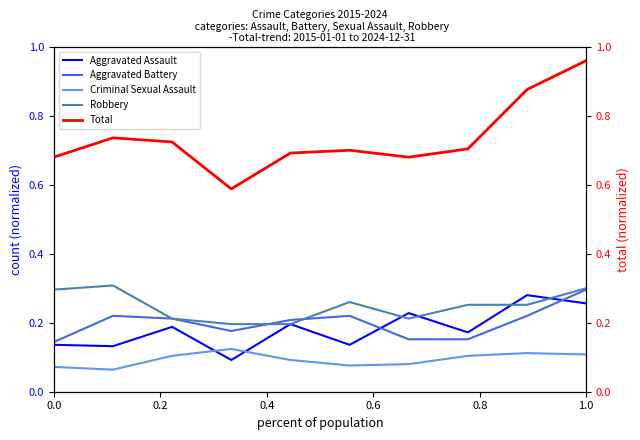

In Criminal Sexual Assault, how many points are lower than both neighbors (excluding endpoints)?

2